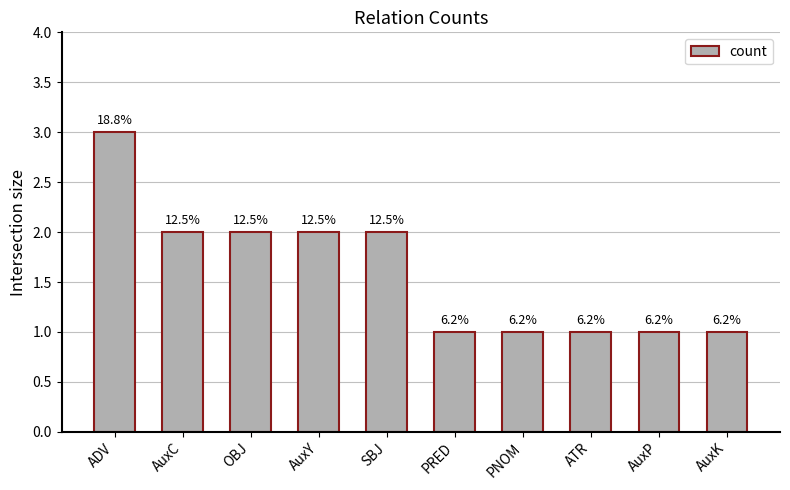

What is the label of the 6th bar from the right?

SBJ